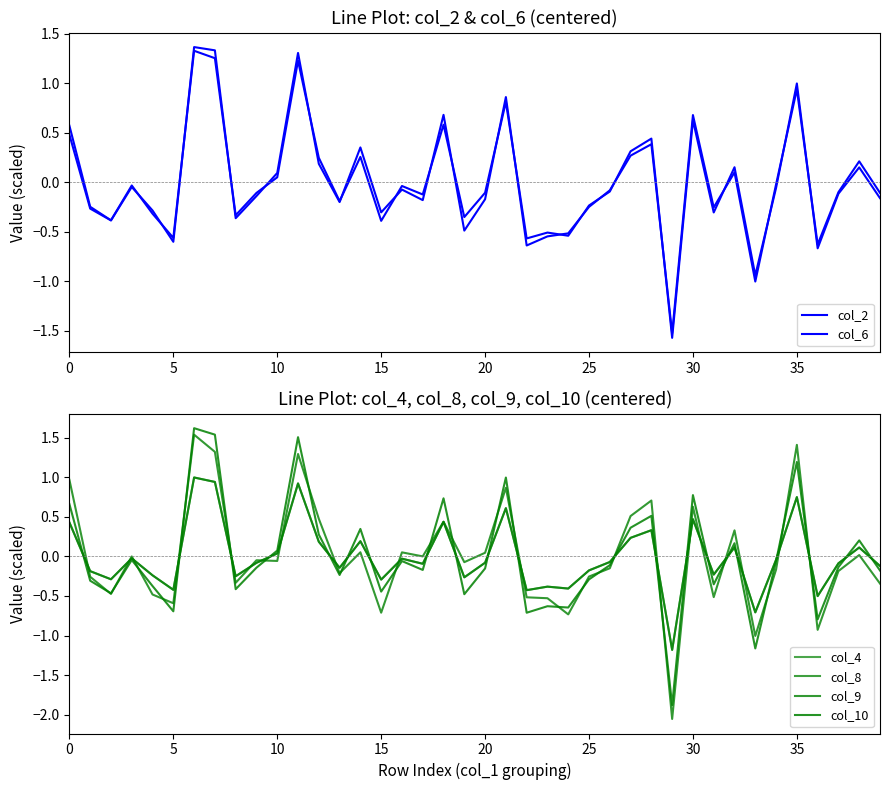

How many values in the col_6 series exceed 0?

15